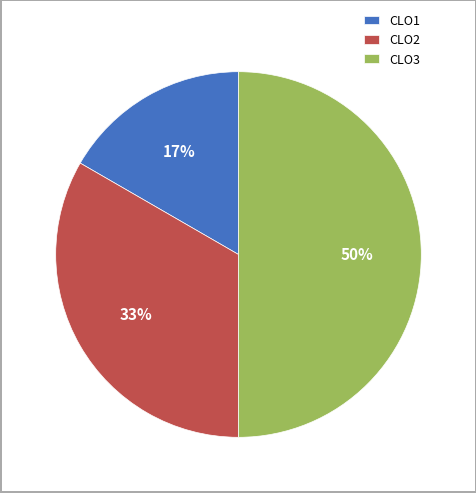

Which category has the biggest portion of the pie?

CLO3